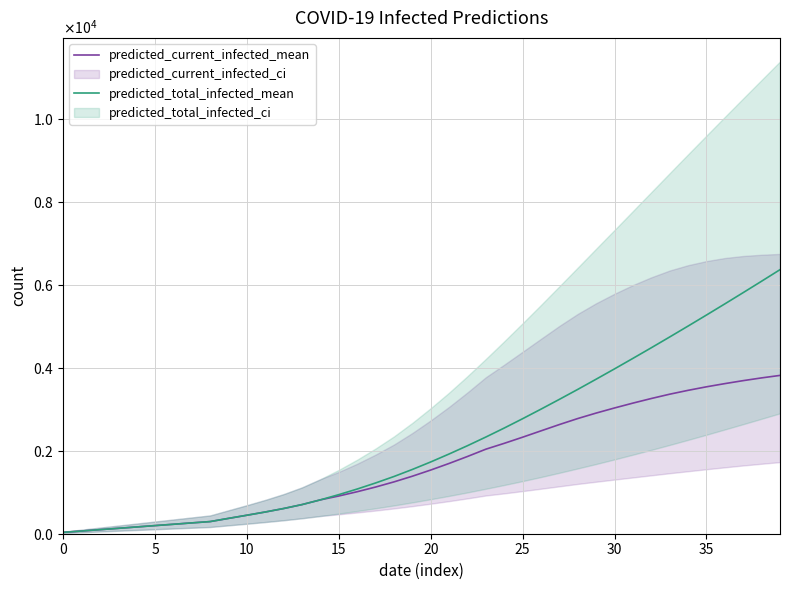

How many lines are shown in the chart?

2